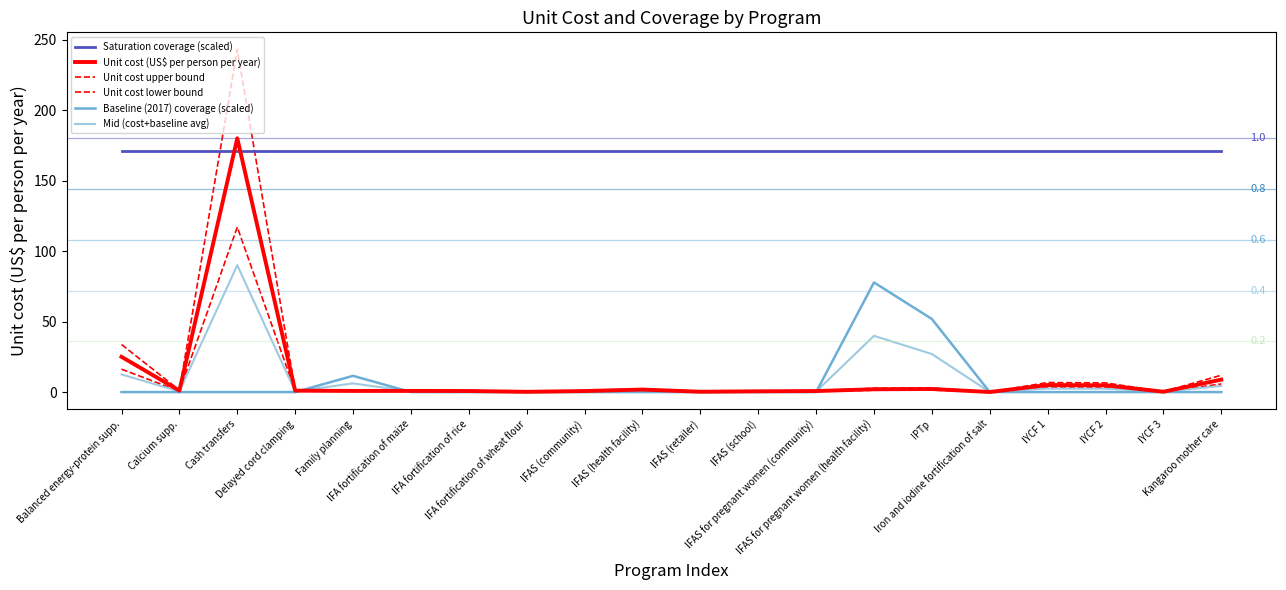

What is the difference between the maximum and minimum values in the Unit cost (US$ per person per year) series?

179.9